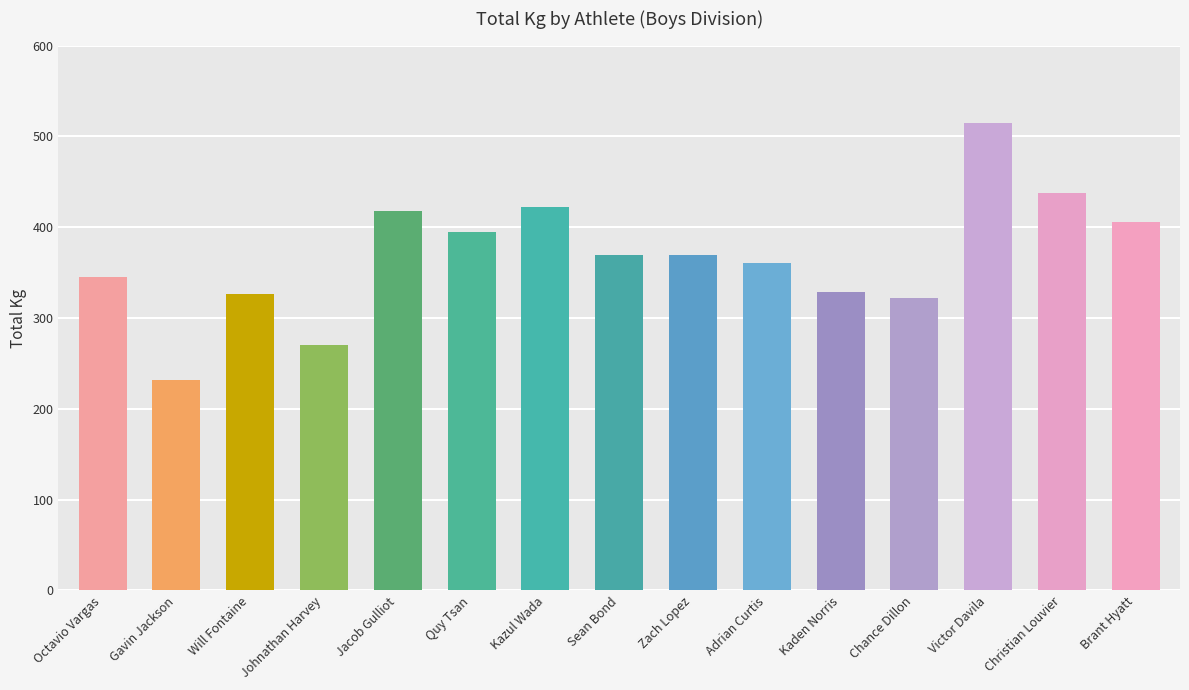

The value at Johnathan Harvey is 269.9. True or false?

True